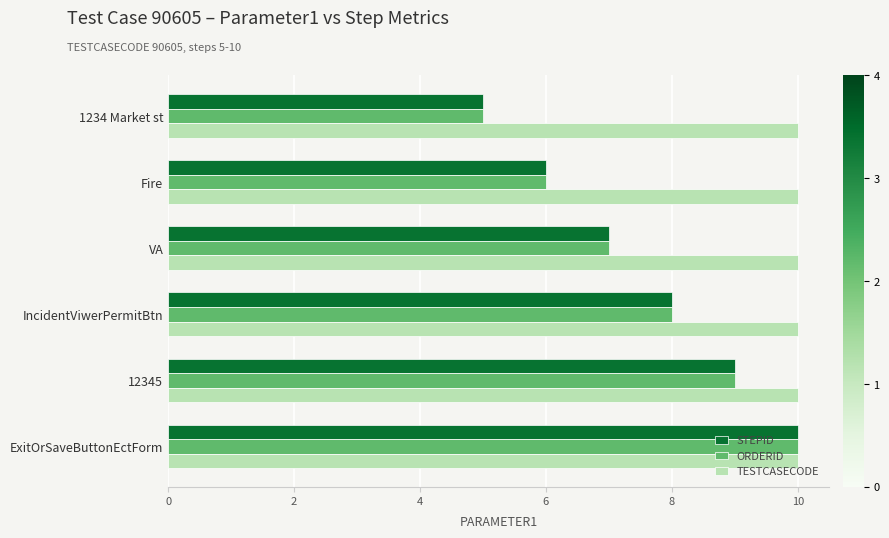

What is the spread (max minus min) of values at Fire?

4